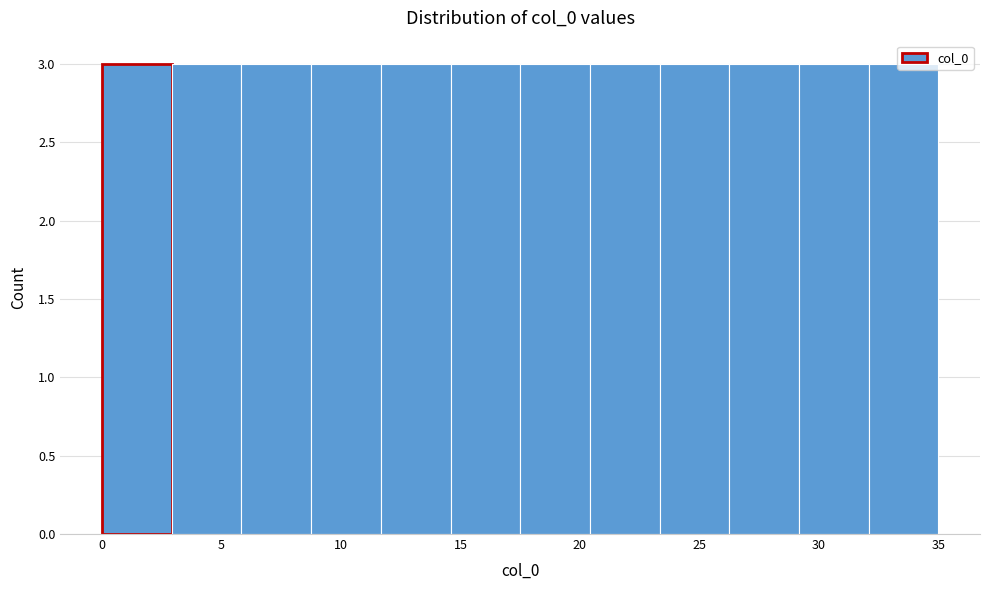

Reading left to right, transcribe this chart: for each bar, give the range it covers on the x-axis and its height. Neither the bar edges nor the heights are printed on the chart, so give them approximately, as read against the axes.

0.0 to 3.0: 3
3.0 to 6.0: 3
6.0 to 9.0: 3
9.0 to 11.5: 3
11.5 to 14.5: 3
14.5 to 17.5: 3
17.5 to 20.5: 3
20.5 to 23.5: 3
23.5 to 26.5: 3
26.5 to 29.0: 3
29.0 to 32.0: 3
32.0 to 35.0: 3